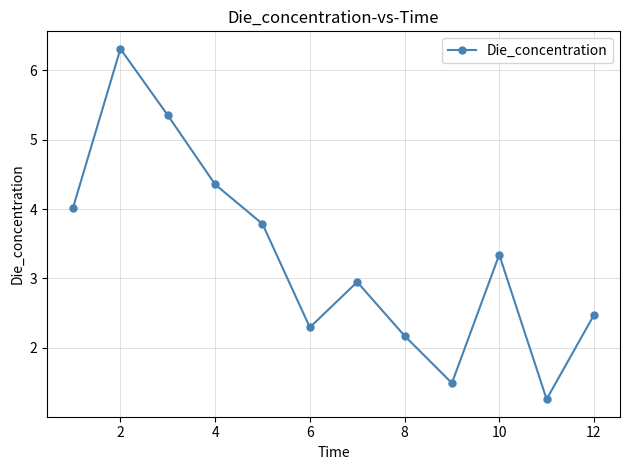

What is the value of the 4th point from the left?

4.4